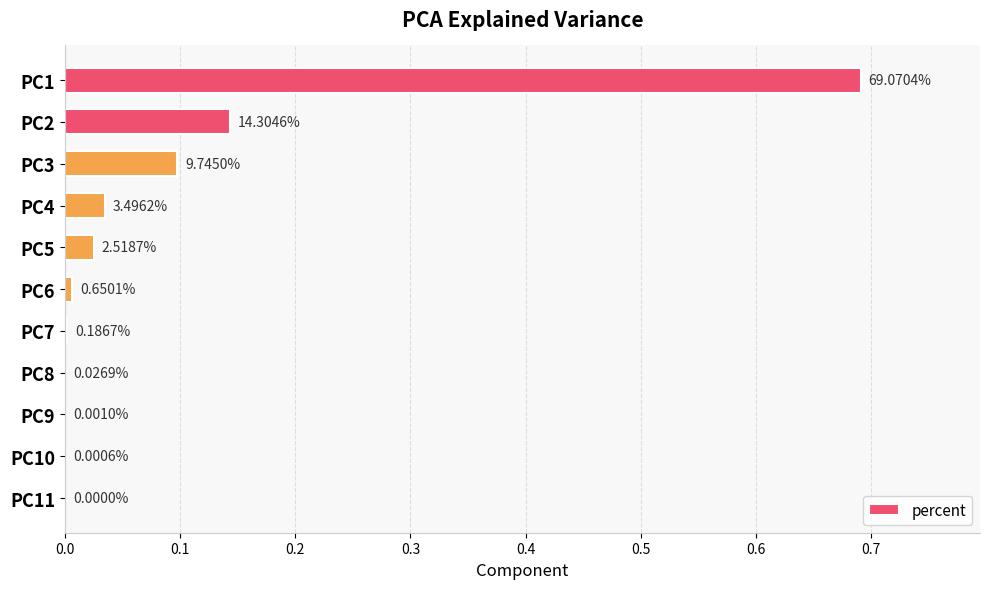

Does the chart contain stacked bars?

No